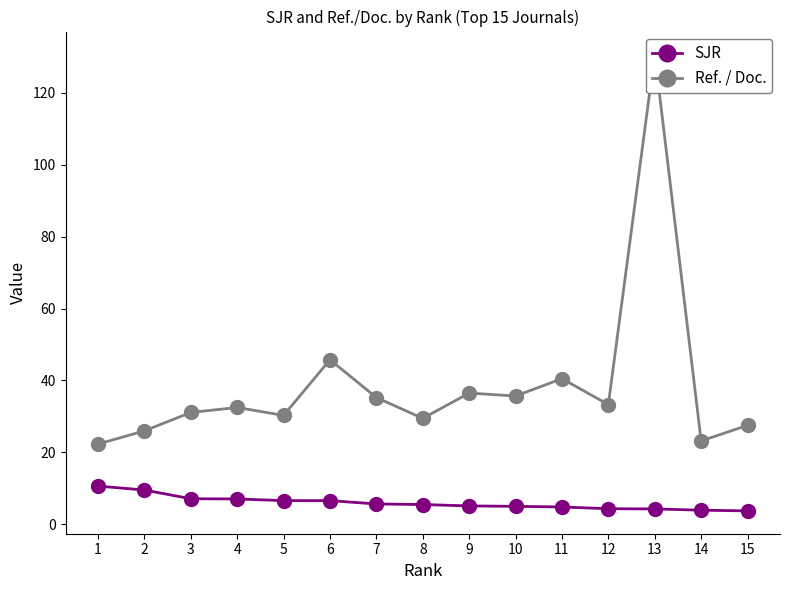

At 6, list the series in order from largest to smallest.

Ref. / Doc., SJR